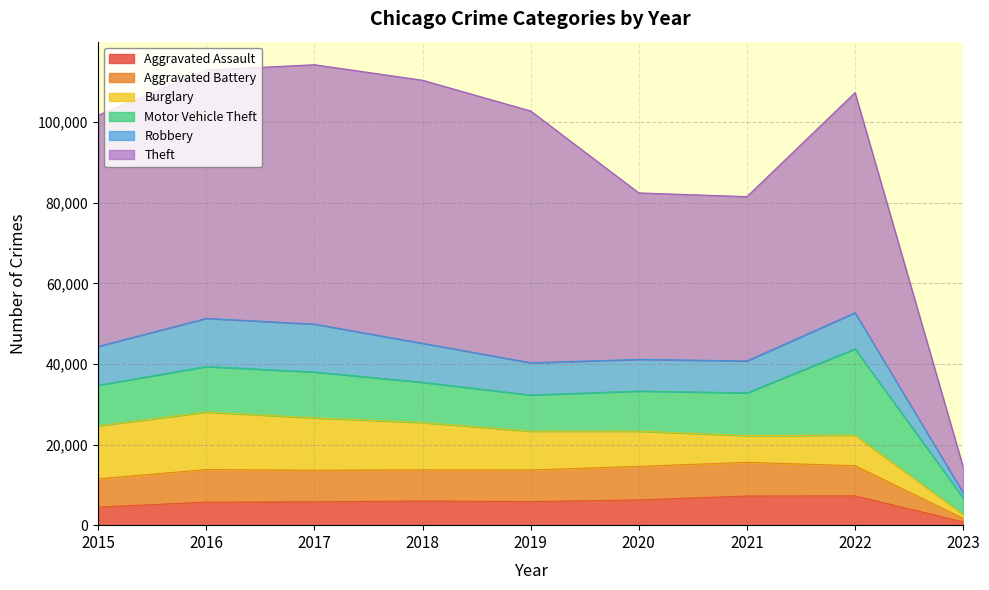

The Aggravated Assault series shows 9765 at 2016. True or false?

False